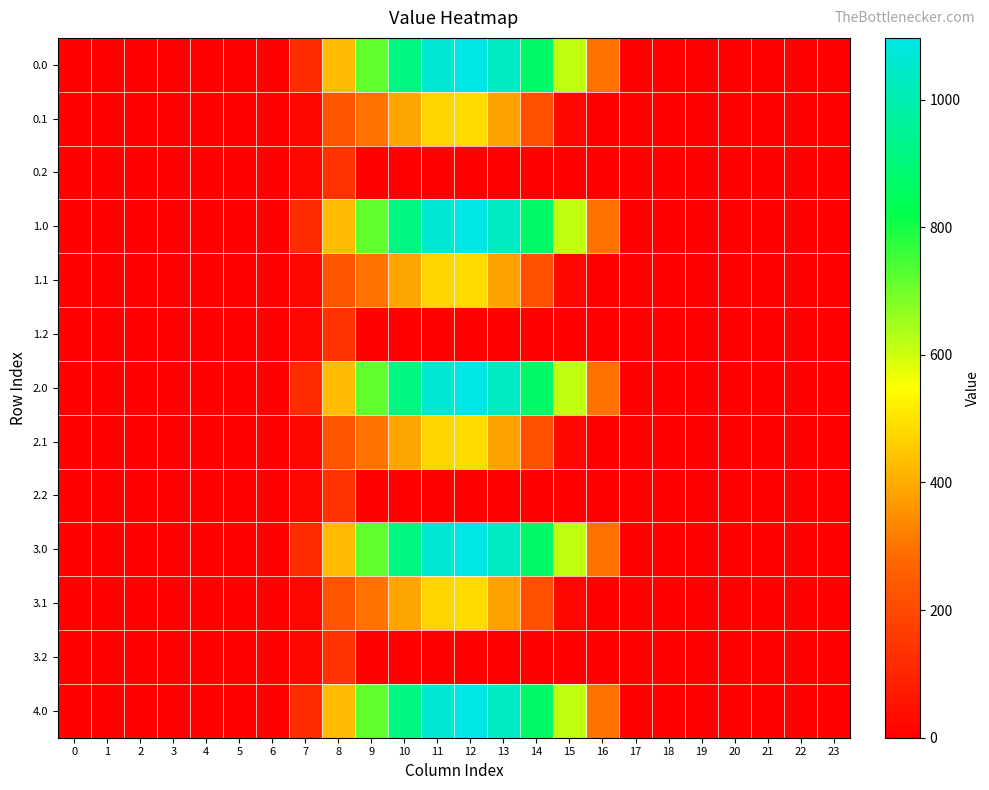

At which category does the chart reach its peak across all series?

12